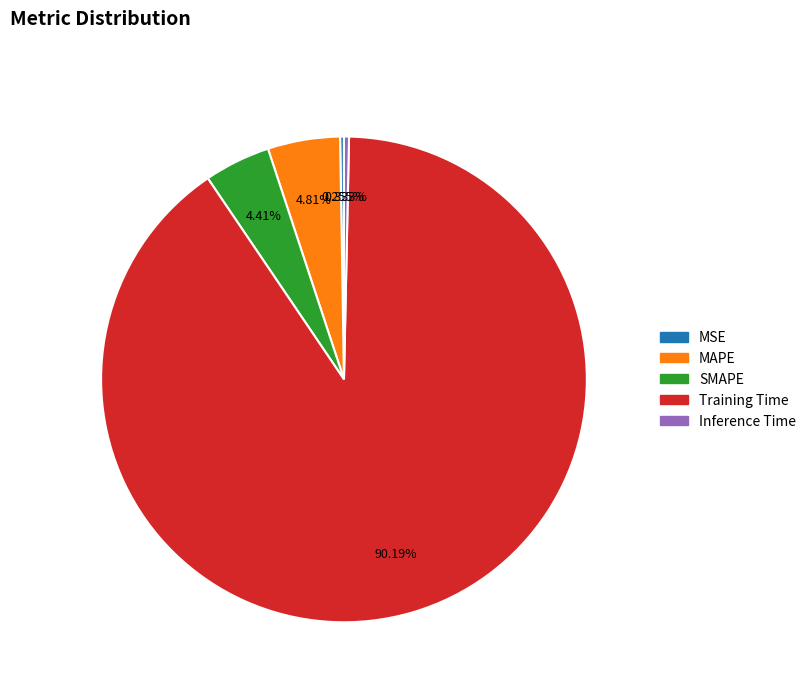

Is it true that Training Time is 82% of the pie?

False